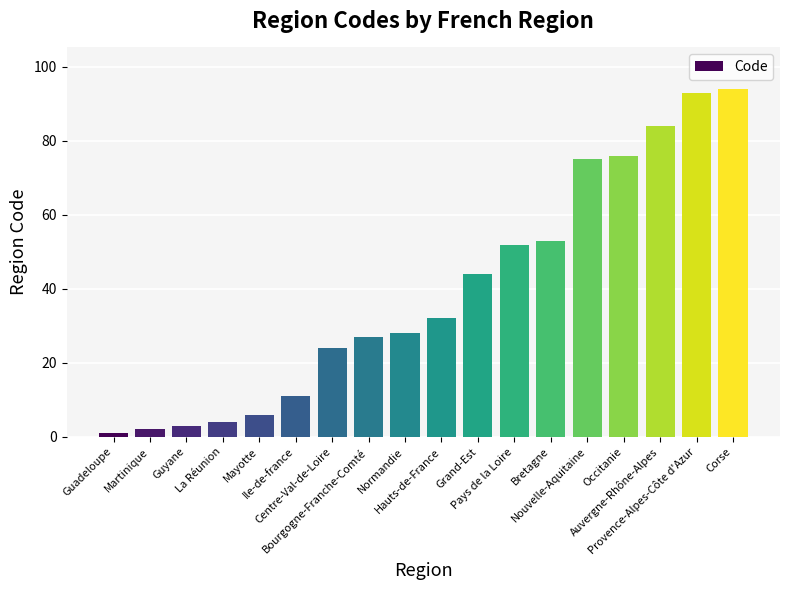

Reading left to right, list all the values displayed in this chart.

Guadeloupe=1	Martinique=2	Guyane=3	La Réunion=4	Mayotte=6	Ile-de-france=11	Centre-Val-de-Loire=24	Bourgogne-Franche-Comté=27	Normandie=28	Hauts-de-France=32	Grand-Est=44	Pays de la Loire=52	Bretagne=53	Nouvelle-Aquitaine=75	Occitanie=76	Auvergne-Rhône-Alpes=84	Provence-Alpes-Côte d'Azur=93	Corse=94